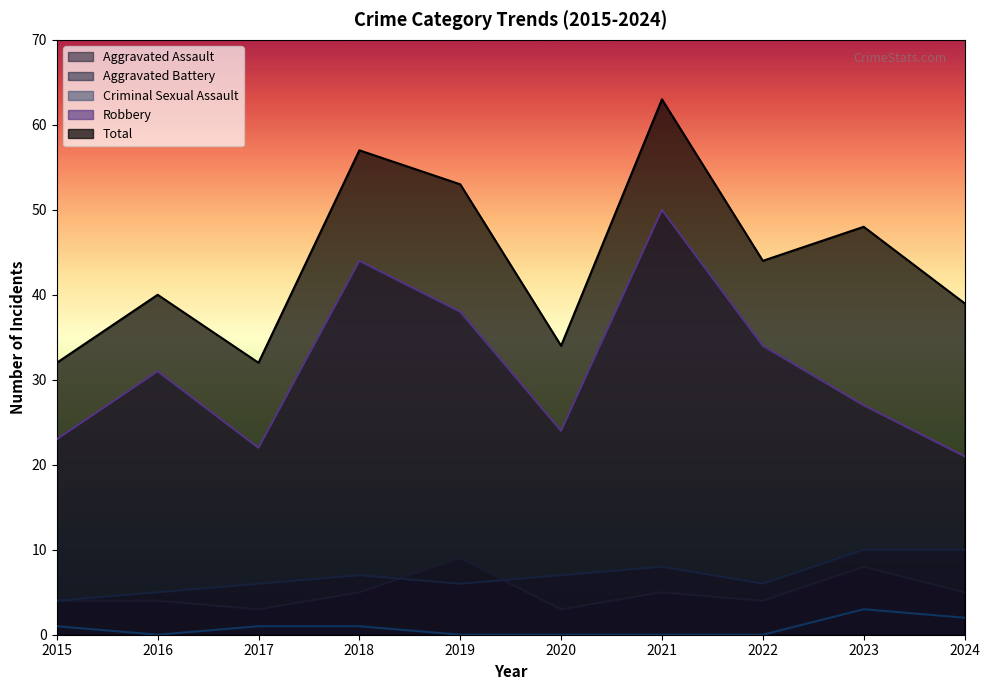

True or false: Aggravated Assault and Total intersect in this chart.

False